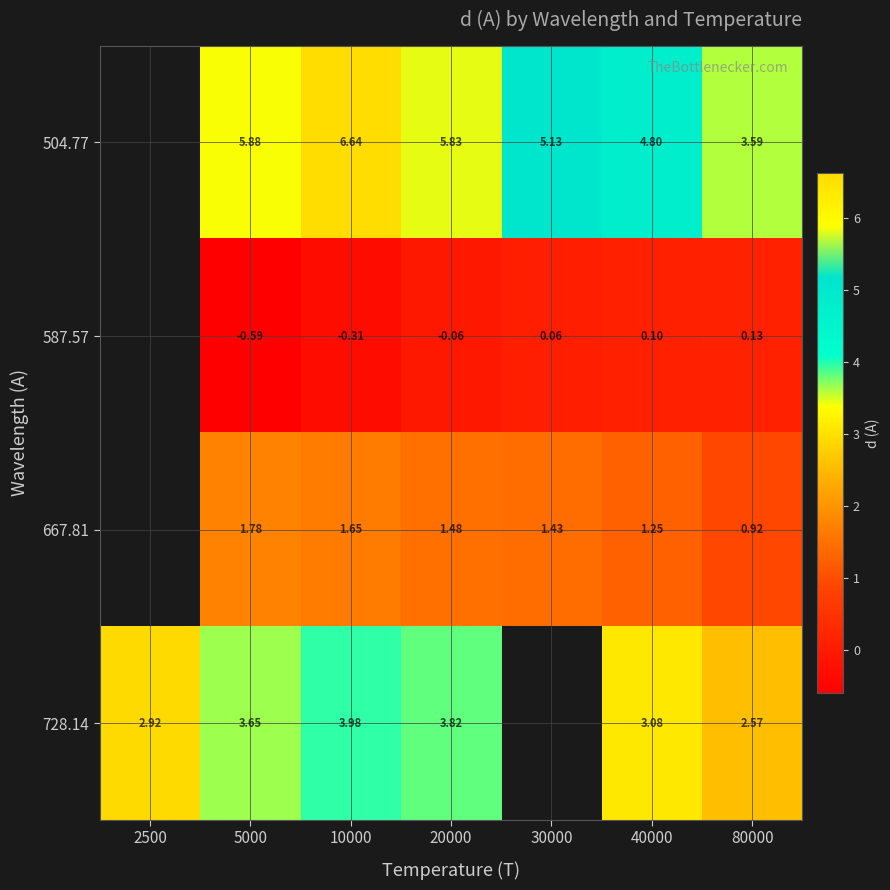

Between 20000 and 30000, which is larger?

20000